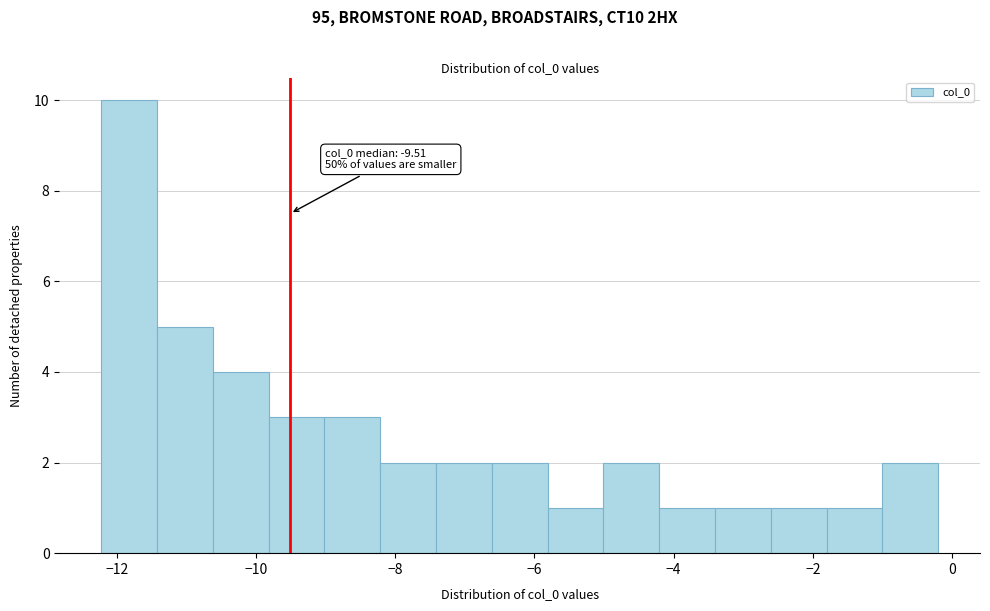

Over which range of the x-axis is the bar tallest?

-12.2 to -11.4